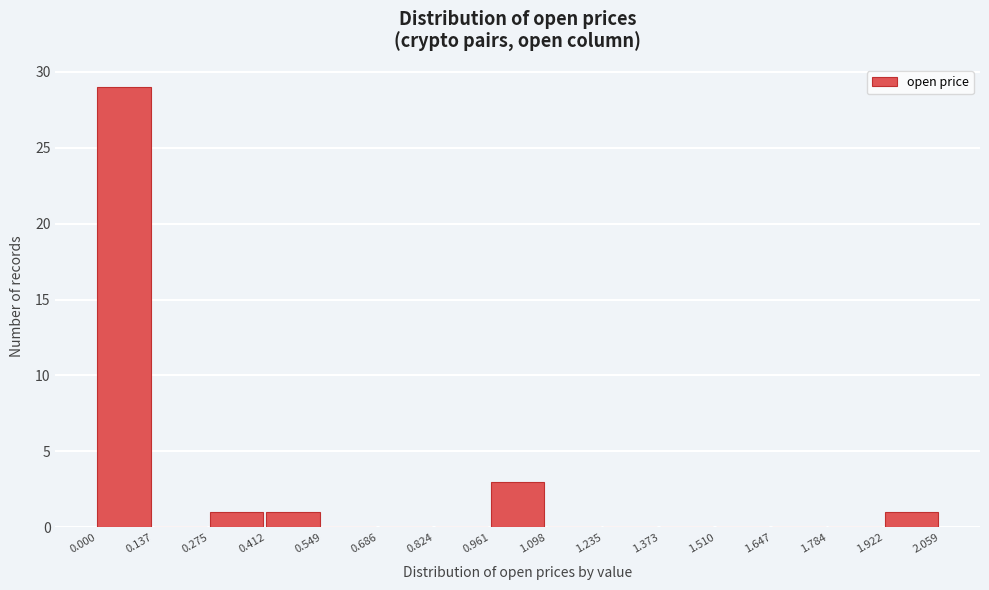

Reading left to right, transcribe this chart: for each bar, give the range it covers on the x-axis and its height. The values are not printed on the chart, so give them approximately, as read against the axis.

0.000 to 0.137: 29
0.137 to 0.275: 0
0.275 to 0.412: 1
0.412 to 0.549: 1
0.549 to 0.686: 0
0.686 to 0.824: 0
0.824 to 0.961: 0
0.961 to 1.098: 3
1.098 to 1.235: 0
1.235 to 1.373: 0
1.373 to 1.510: 0
1.510 to 1.647: 0
1.647 to 1.784: 0
1.784 to 1.922: 0
1.922 to 2.059: 1